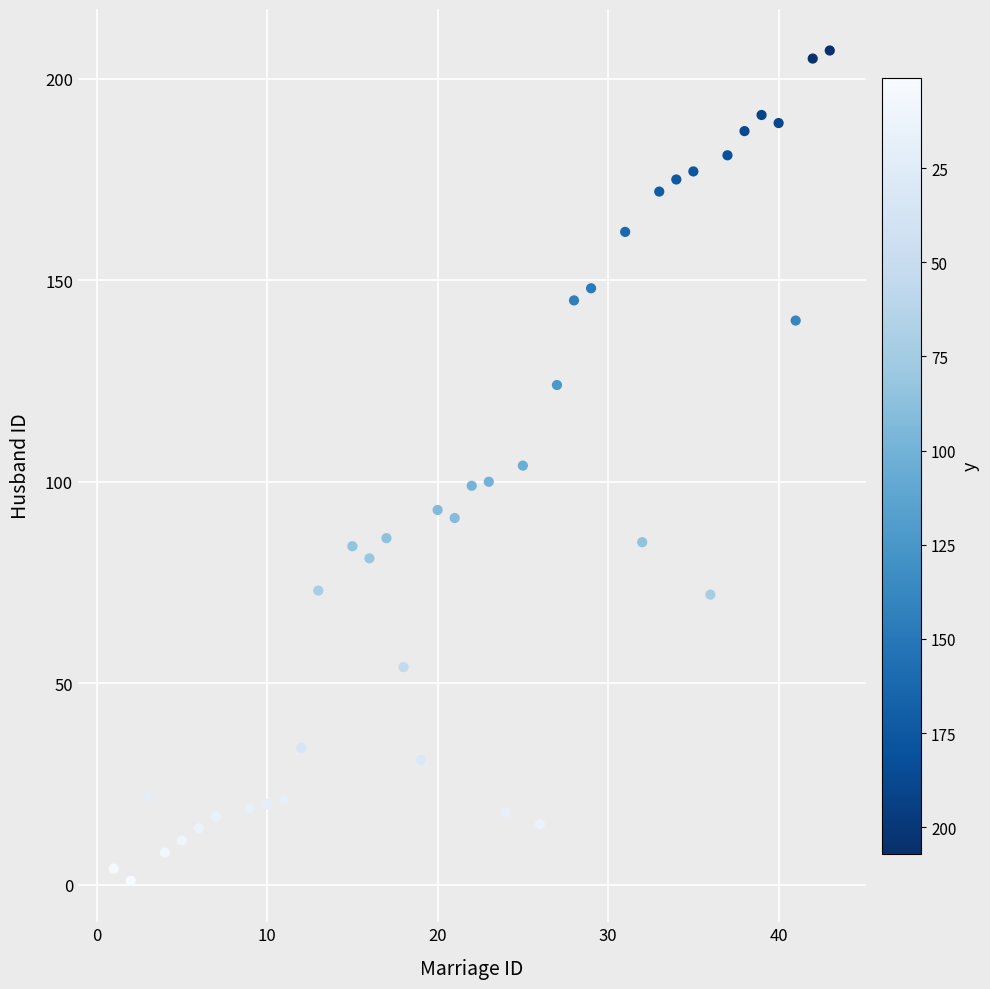

What is the range of Y values (max minus min)?

206